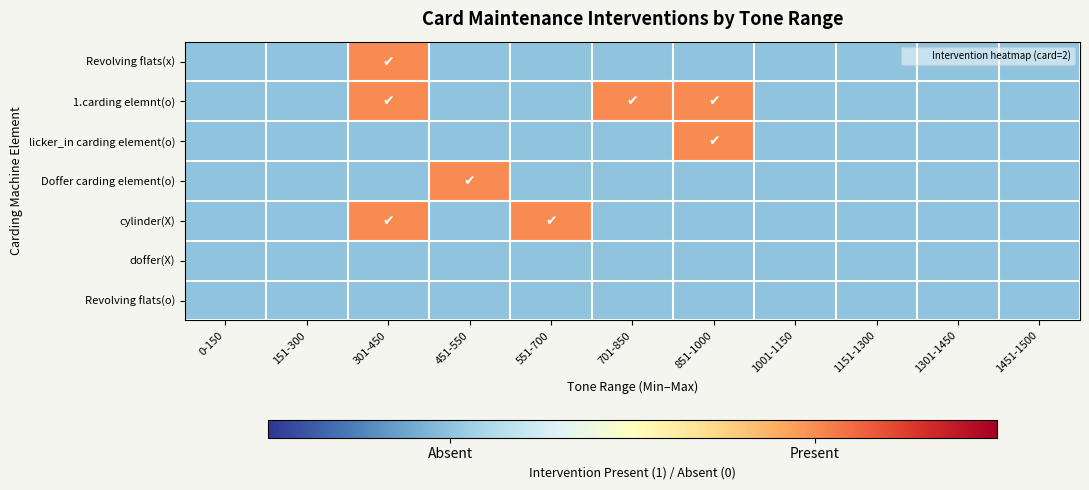

Rank the series at 1301-1450 from lowest to highest value.

Revolving flats(x), 1.carding elemnt(o), licker_in carding element(o), Doffer carding element(o), cylinder(X), doffer(X), Revolving flats(o)